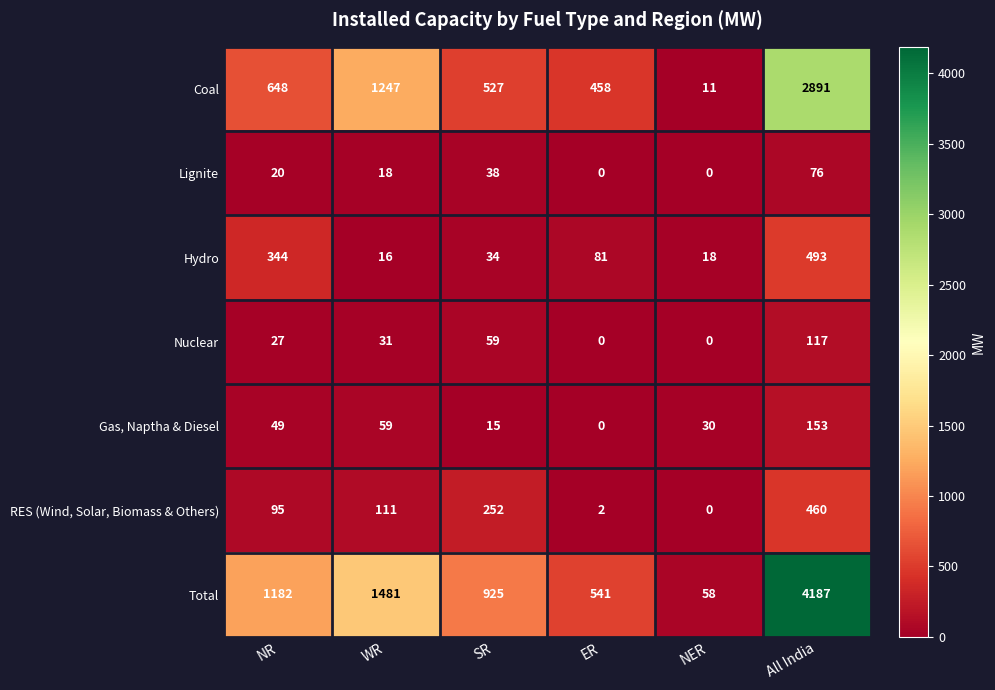

How many positive values does the Nuclear series have?

4